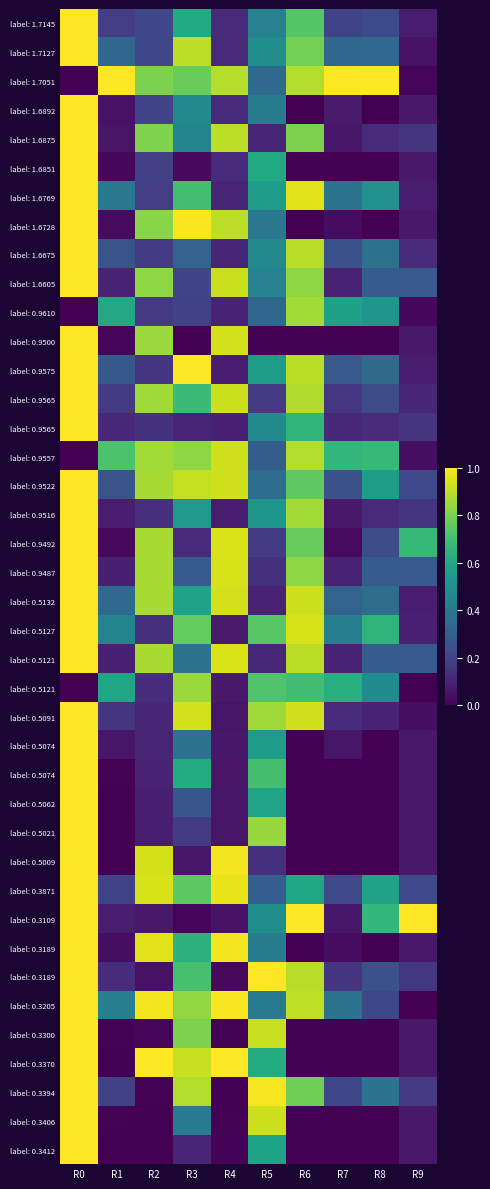

Count the number of categories in the chart.

10